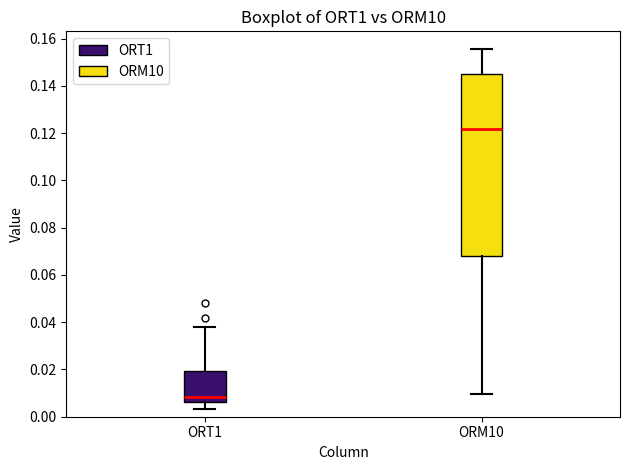

Which box has the highest median line?

ORM10